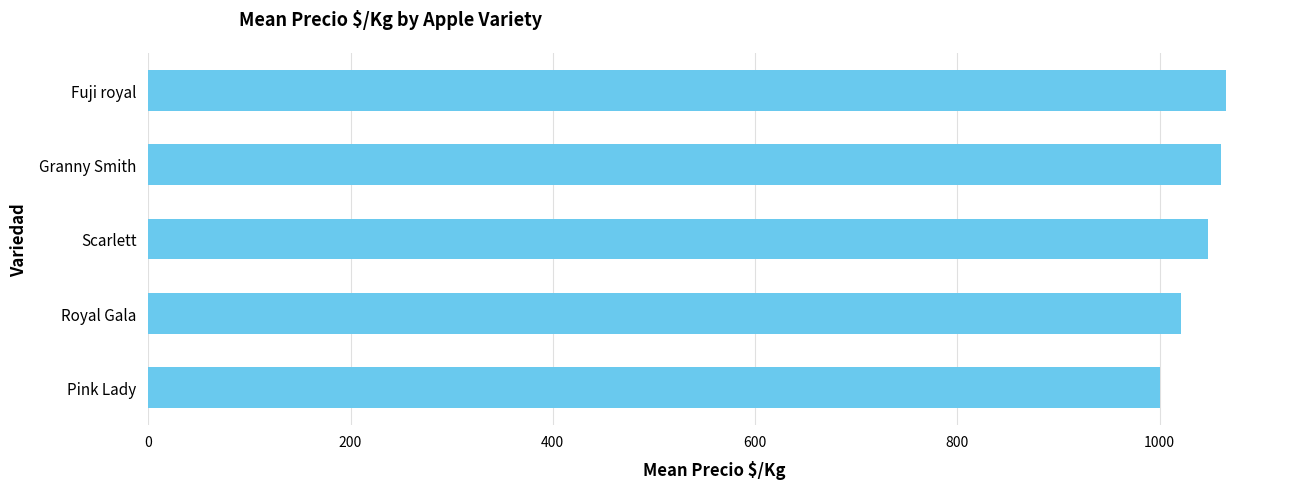

What is the smallest value displayed?

1000.0